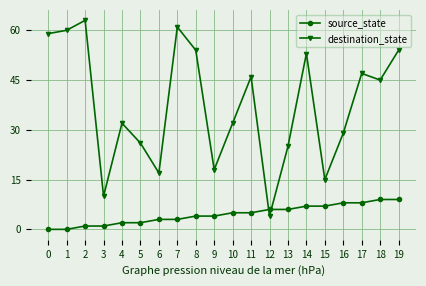

Reading left to right, extract all data points from this chart.

source_state: 0=0	1=0	2=1	3=1	4=2	5=2	6=3	7=3	8=4	9=4	10=5	11=5	12=6	13=6	14=7	15=7	16=8	17=8	18=9	19=9
destination_state: 0=59	1=60	2=63	3=10	4=32	5=26	6=17	7=61	8=54	9=18	10=32	11=46	12=4	13=25	14=53	15=15	16=29	17=47	18=45	19=54